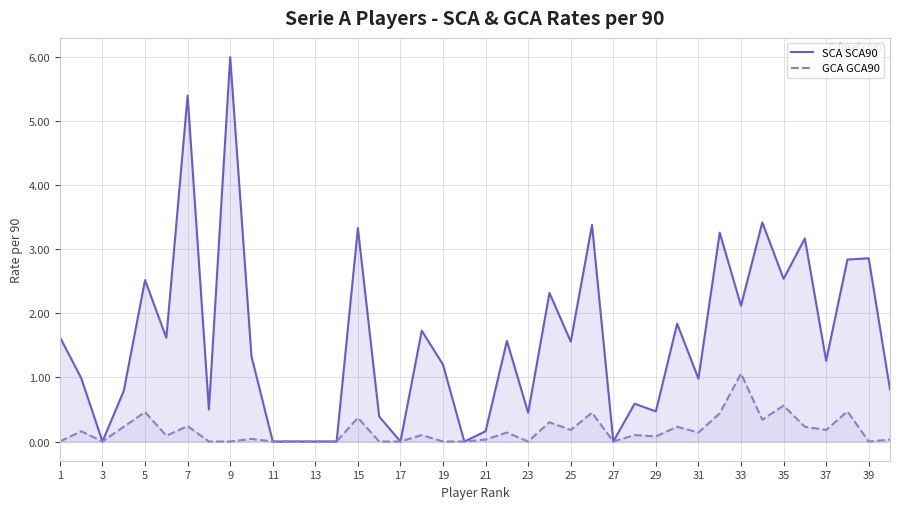

At which category is the sum across all series the highest?

9